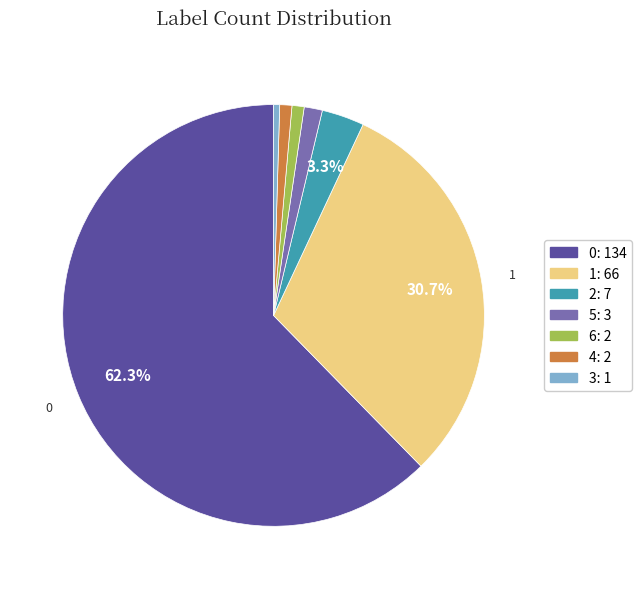

Combined, do 0 and 5 account for over 50%?

Yes